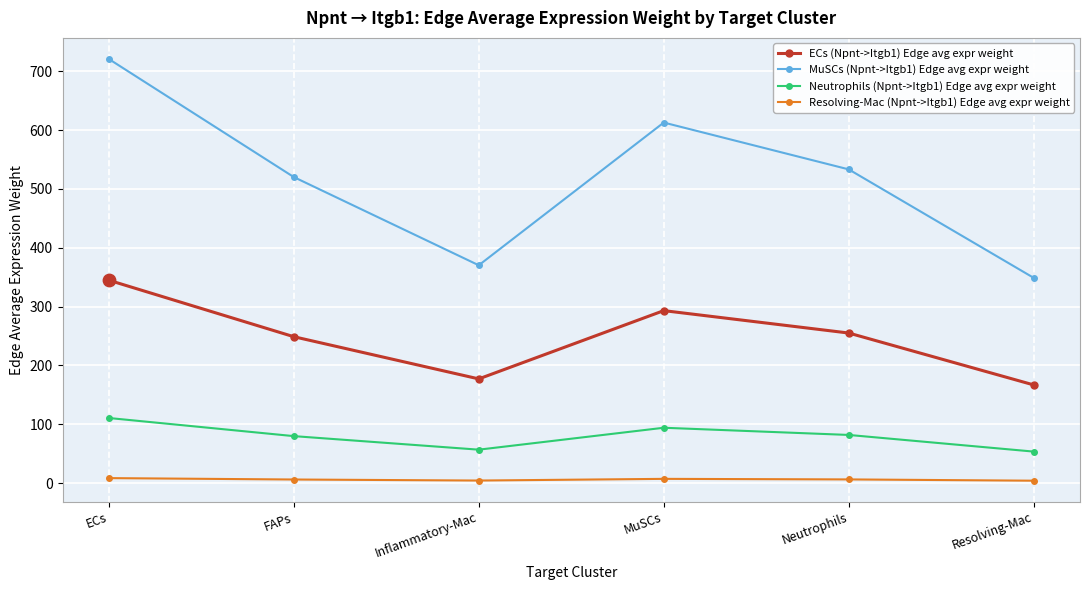

At which category is the sum across all series the highest?

ECs